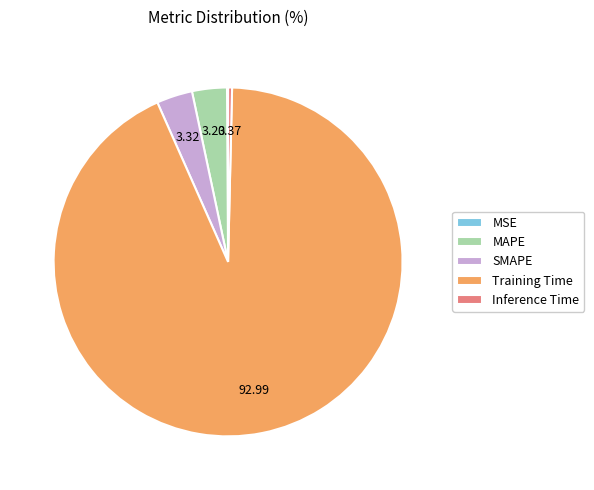

What is the largest slice in the pie chart?

Training Time